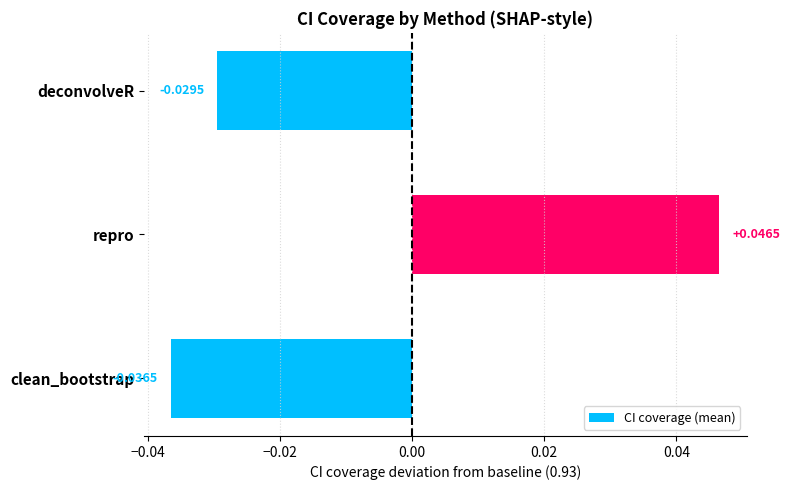

Which category has the highest value across all series?

repro